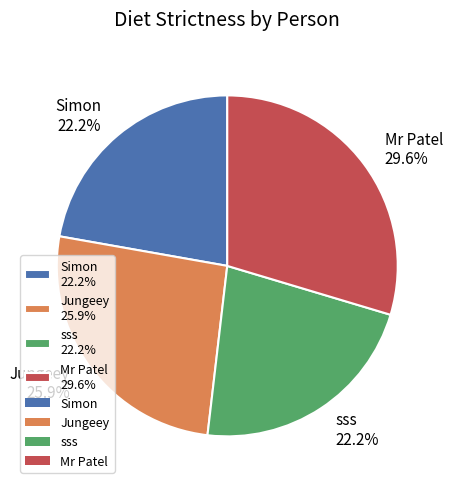

True or false: Jungeey accounts for 12% of the total.

False